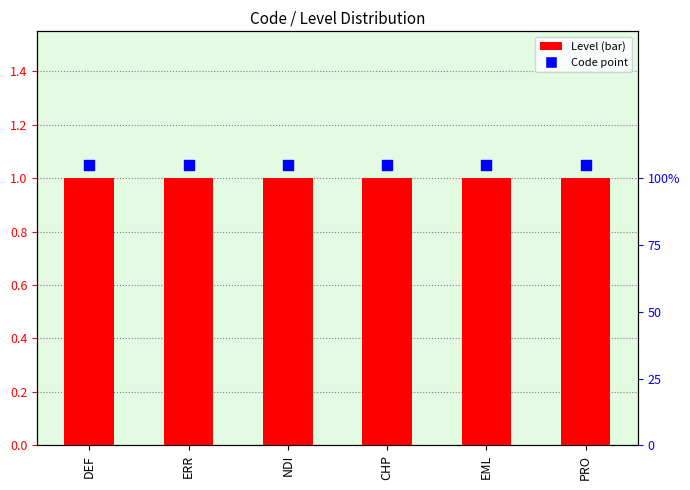

Which series contains the highest Y value?

Code point